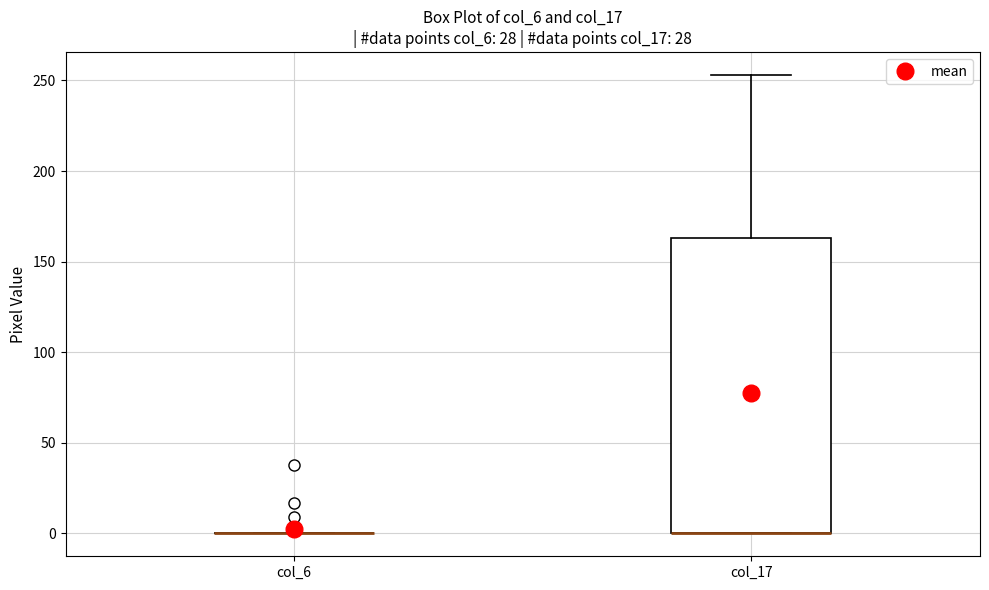

Reading left to right, transcribe this box plot: for each box, give where its median line is, the range the box spans, and where its two whiskers end, as read against the y-axis. The values are not printed on the chart, so give them approximately, as read against the axis.

col_6: box collapsed to a line at 0, whiskers 0 to 0
col_17: median 0 (drawn on the box's lower edge), box 0 to 165, whiskers 0 to 255